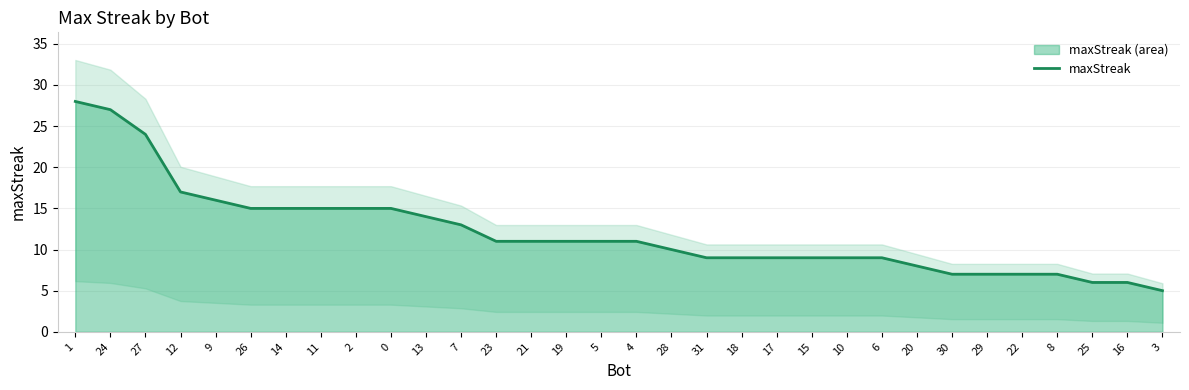

What is the ratio of the value at 23 to the value at 30?

1.6